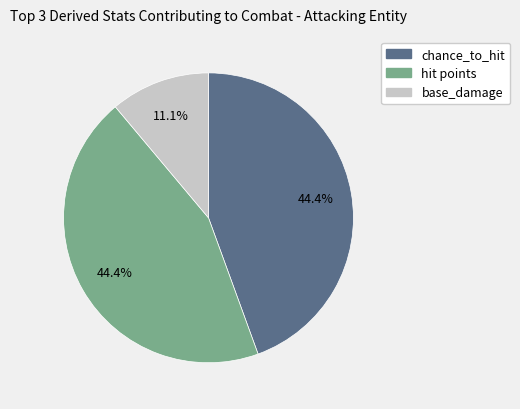

Does any single category account for the majority?

No